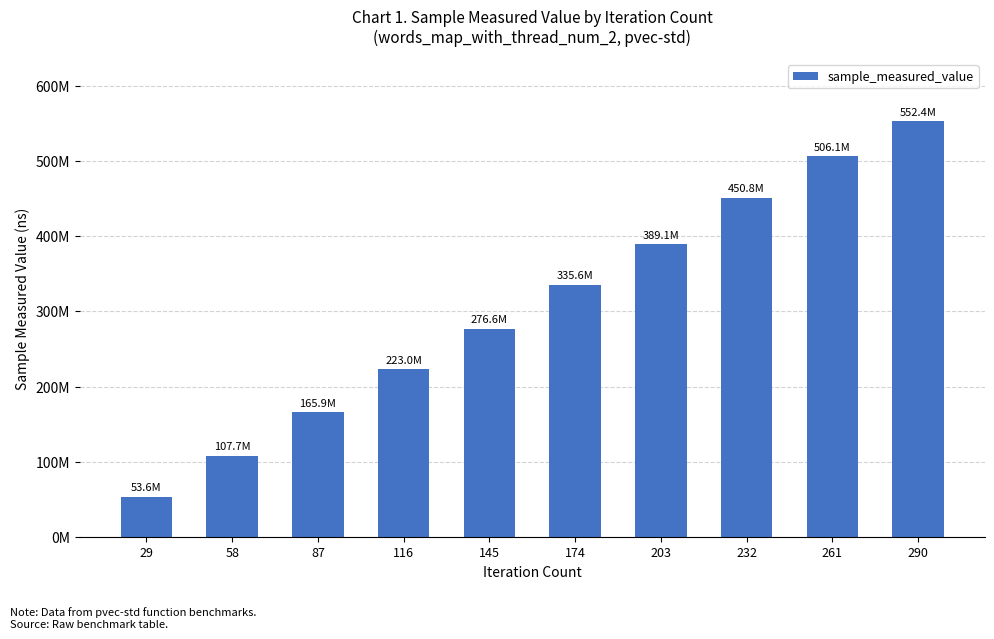

What is the change in value from 29 to 232?

+397237535